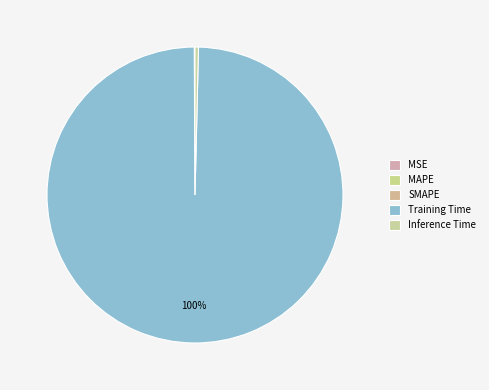

How many slices are in this pie chart?

5